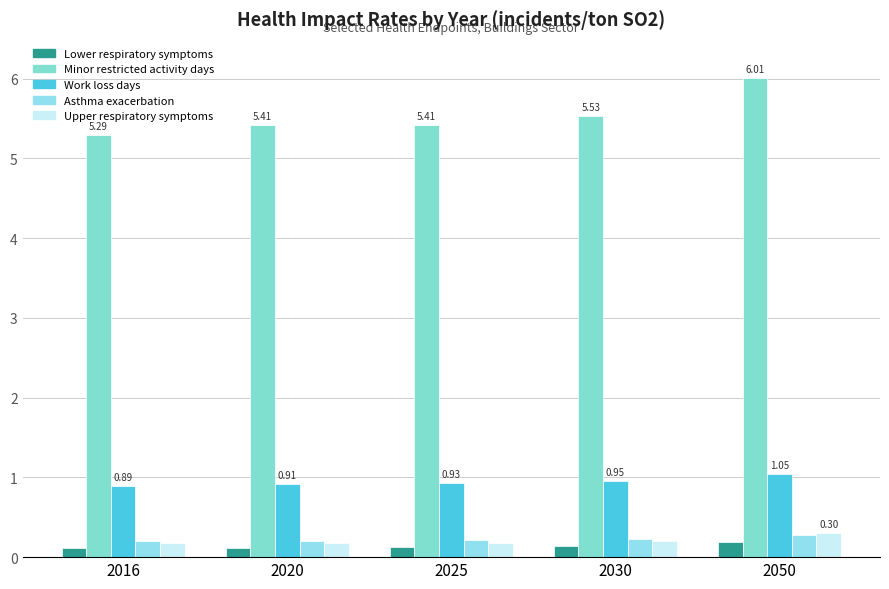

Read the Work loss days value at 2025.

0.9